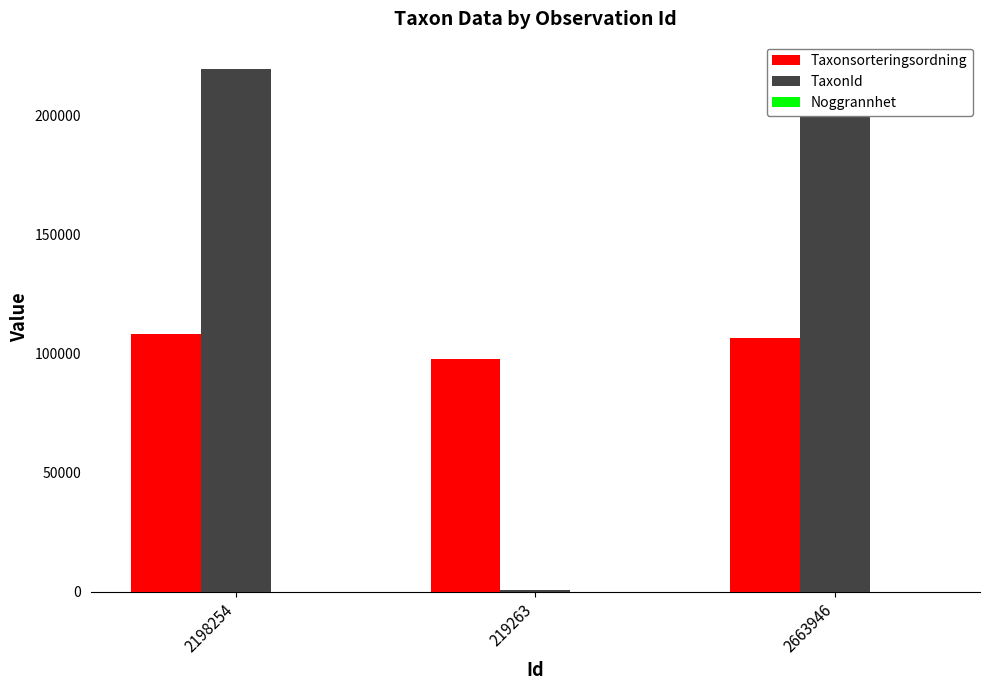

How many categories are shown in the chart?

3